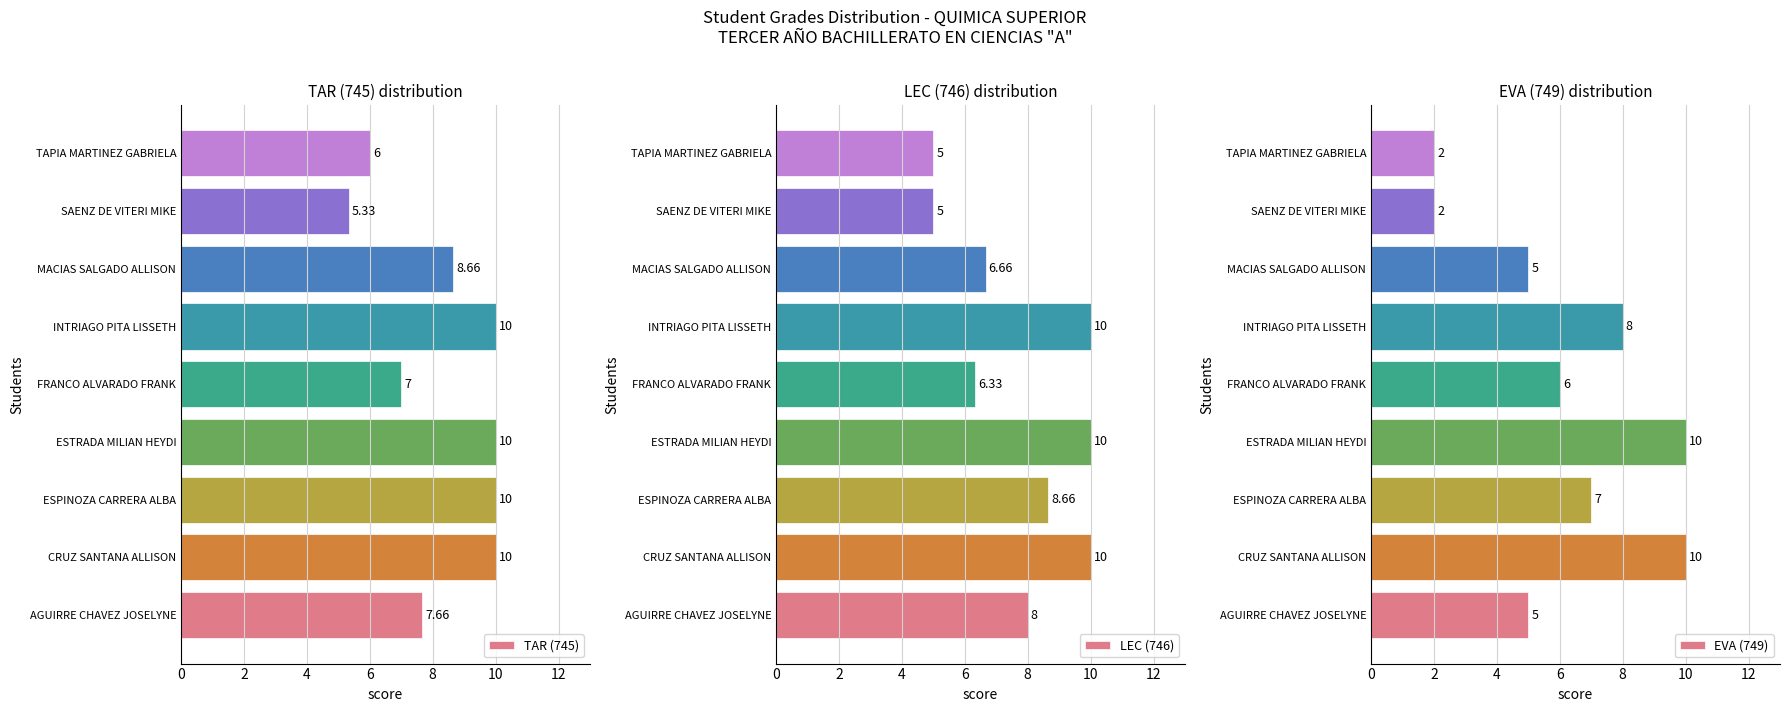

Is the value of EVA (749) at 10 greater than the value of TAR (745) at 10?

No